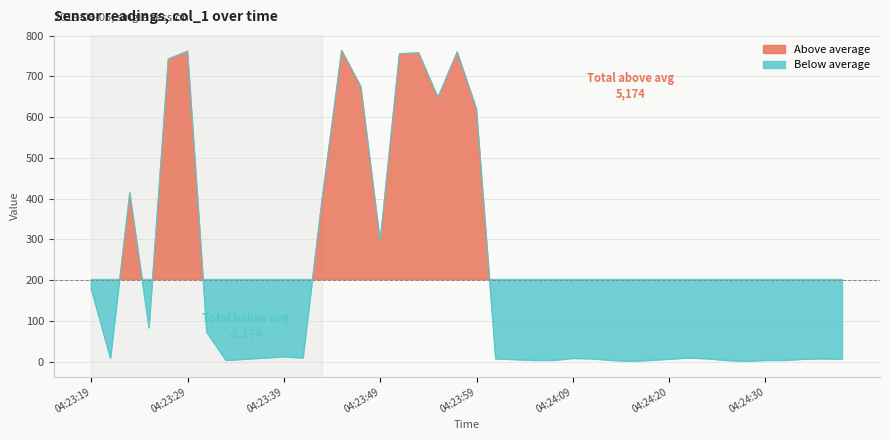

Where is the data nearest to the value 382?

04:23:43